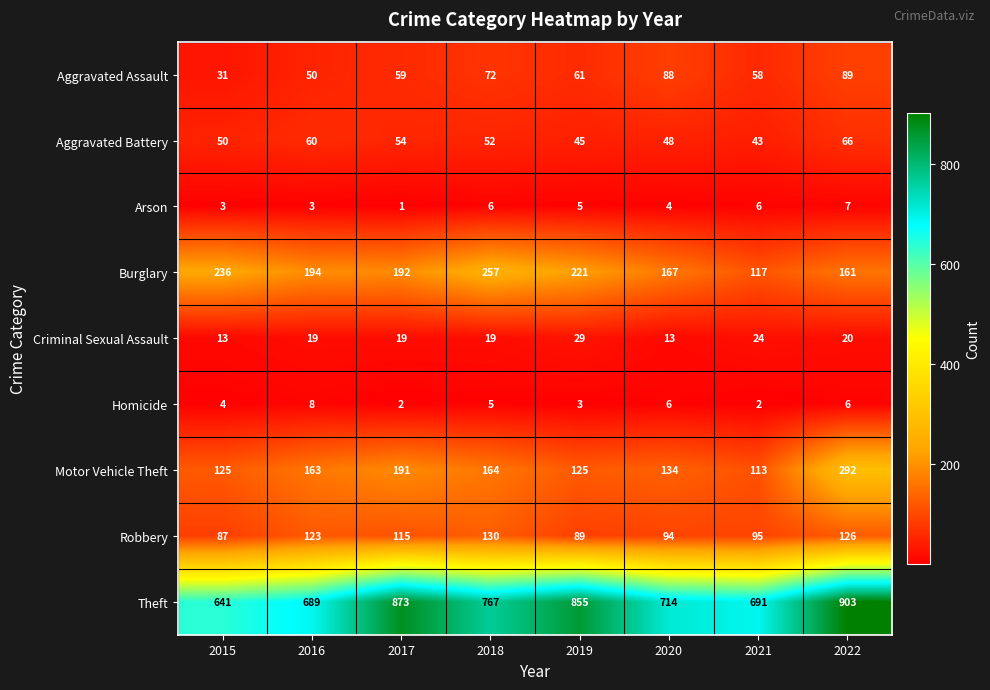

True or false: Burglary has a value of 66 at 2021.

False